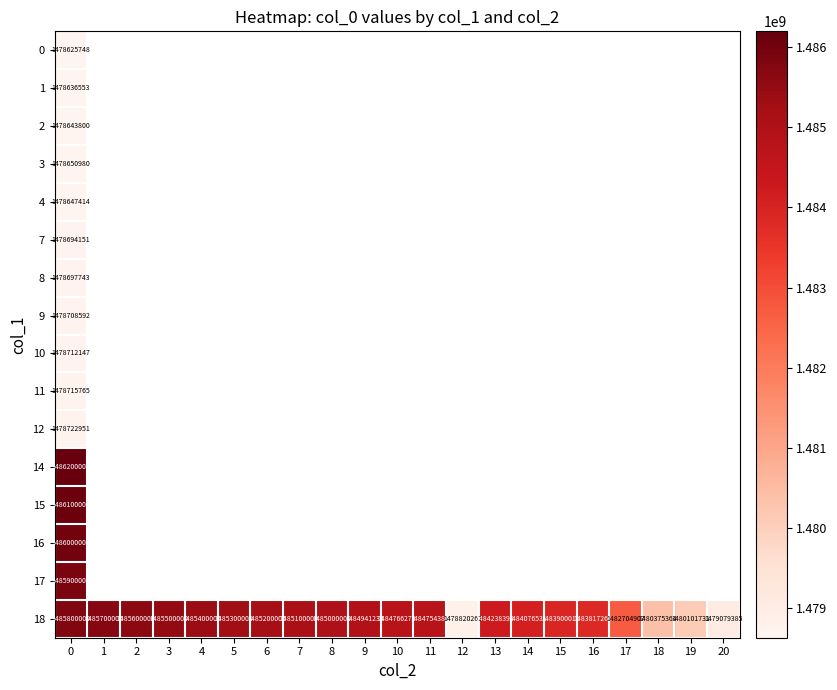

What is the difference between the highest and lowest values at 0?

7574252